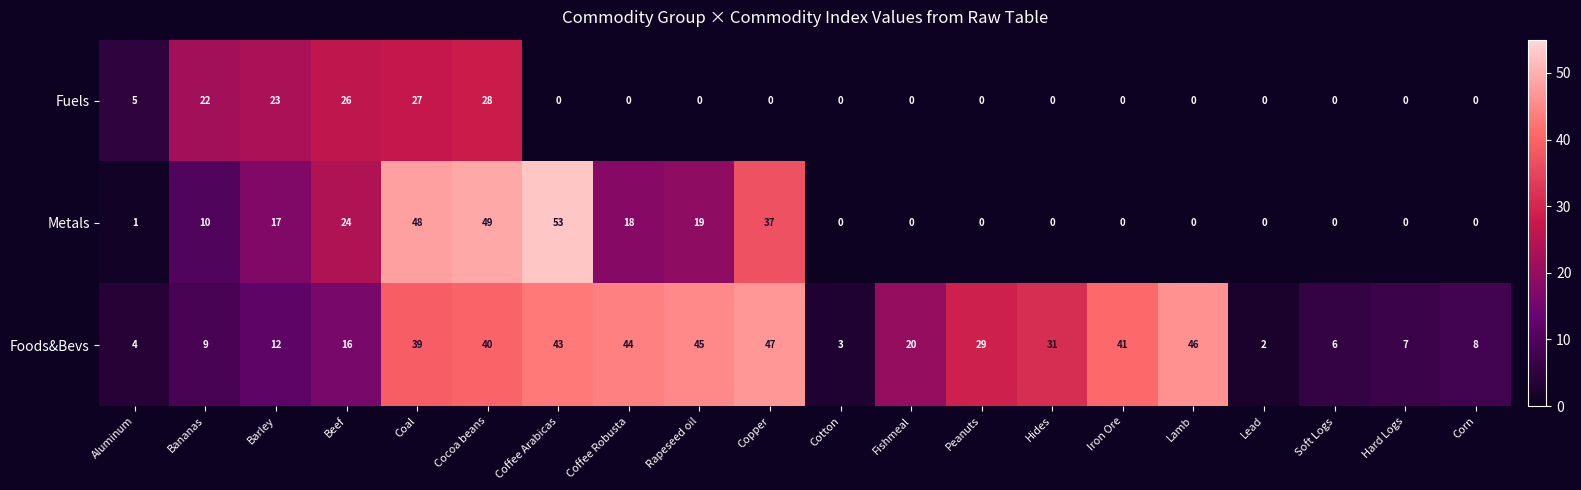

What is the difference between the maximum and minimum values in the Fuels series?

28